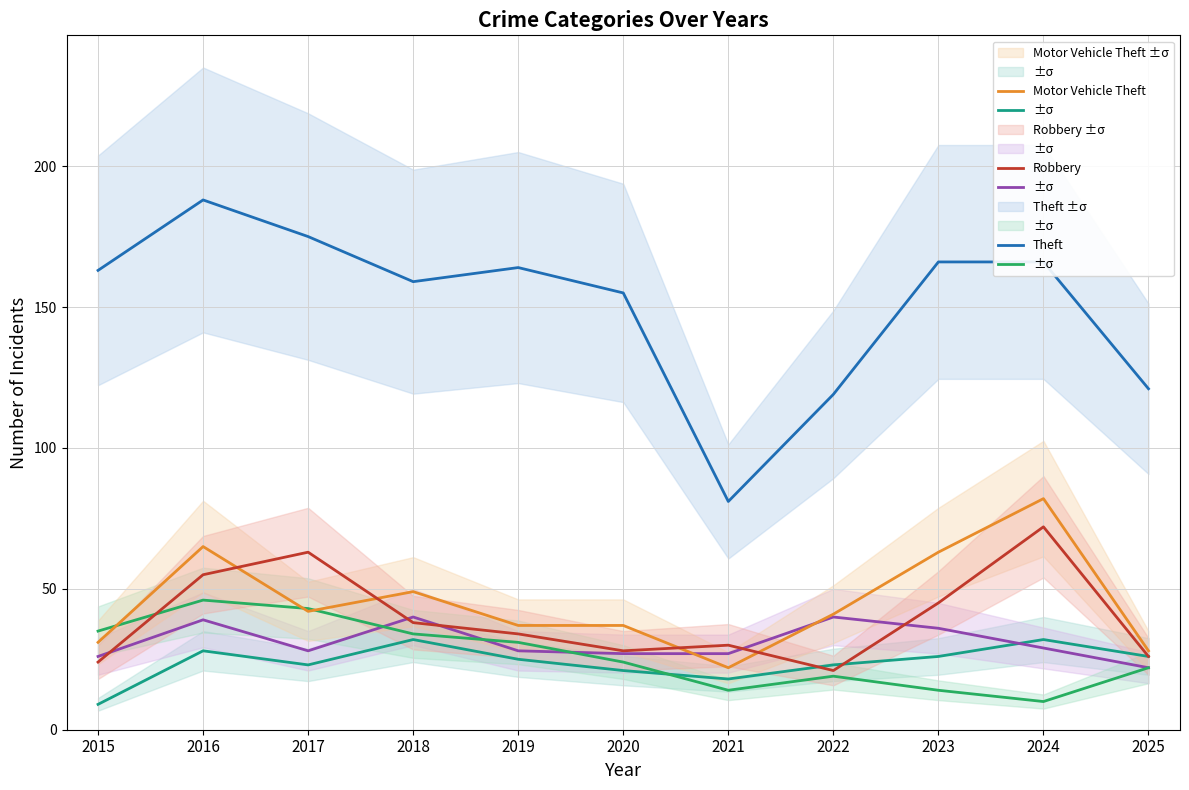

How many lines are shown in the chart?

6